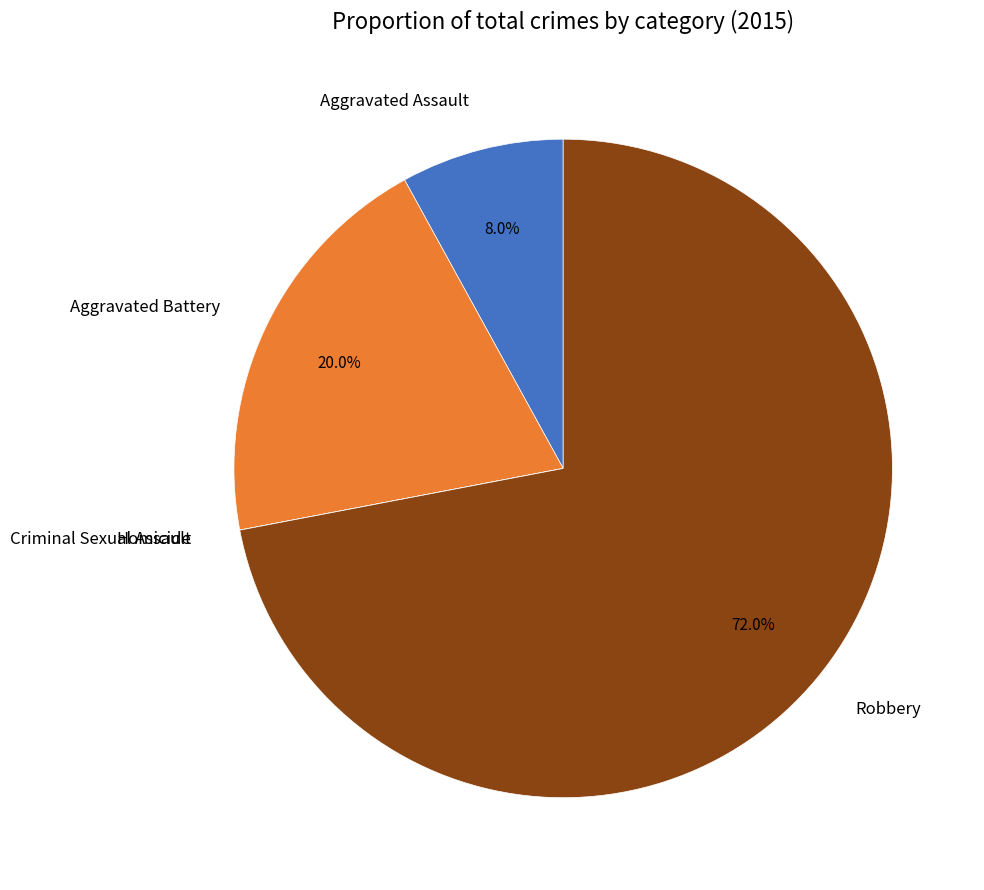

What percentage is NOT represented by Aggravated Assault?

92.0%